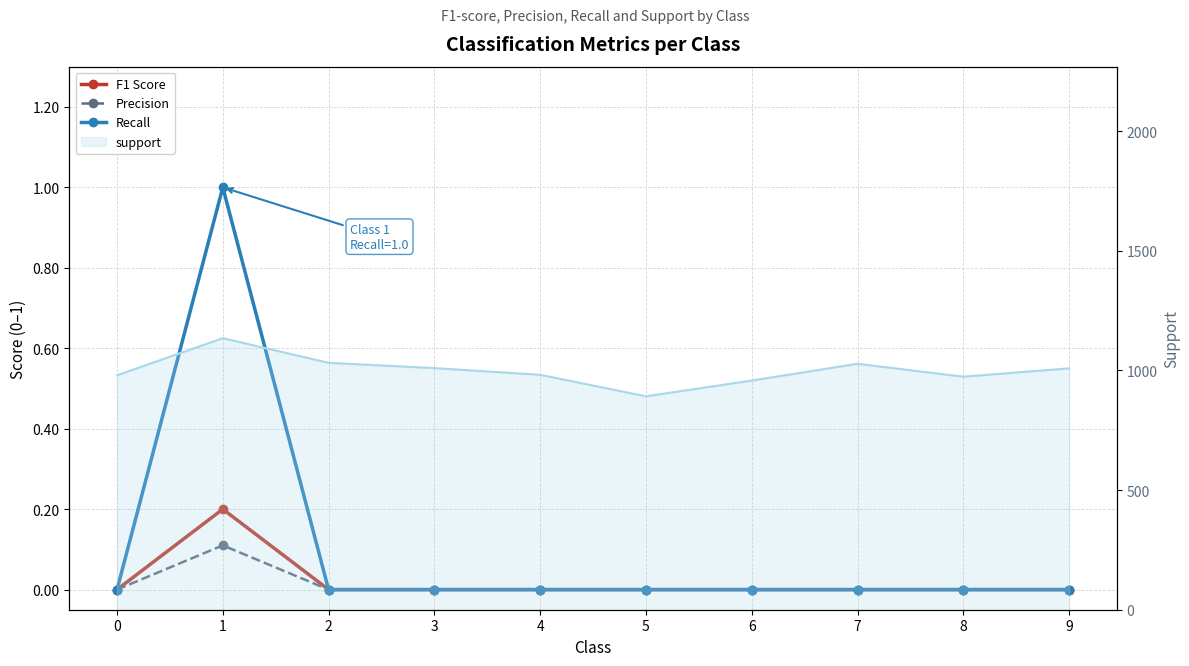

Rank the series at 1 from highest to lowest value.

Recall, F1 Score, Precision